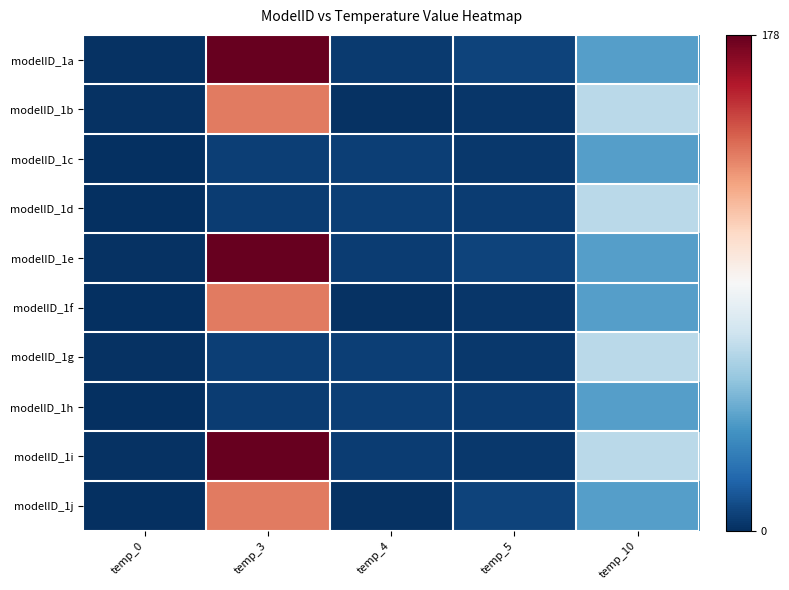

Reading right to left, list all the values displayed in this chart.

modelID_1a: temp_10=40.0	temp_5=6.5	temp_4=4.0	temp_3=178.0	temp_0=1.0
modelID_1b: temp_10=65.0	temp_5=2.1	temp_4=0.8	temp_3=135.0	temp_0=1.0
modelID_1c: temp_10=40.0	temp_5=3.0	temp_4=5.2	temp_3=5.0	temp_0=0.0
modelID_1d: temp_10=65.0	temp_5=4.5	temp_4=5.0	temp_3=4.5	temp_0=0.0
modelID_1e: temp_10=40.0	temp_5=6.5	temp_4=4.5	temp_3=178.0	temp_0=1.0
modelID_1f: temp_10=40.0	temp_5=2.1	temp_4=0.8	temp_3=135.0	temp_0=0.0
modelID_1g: temp_10=65.0	temp_5=3.0	temp_4=5.2	temp_3=5.0	temp_0=1.0
modelID_1h: temp_10=40.0	temp_5=4.5	temp_4=5.0	temp_3=4.5	temp_0=0.0
modelID_1i: temp_10=65.0	temp_5=3.0	temp_4=4.5	temp_3=178.0	temp_0=1.0
modelID_1j: temp_10=40.0	temp_5=6.5	temp_4=0.8	temp_3=135.0	temp_0=0.0